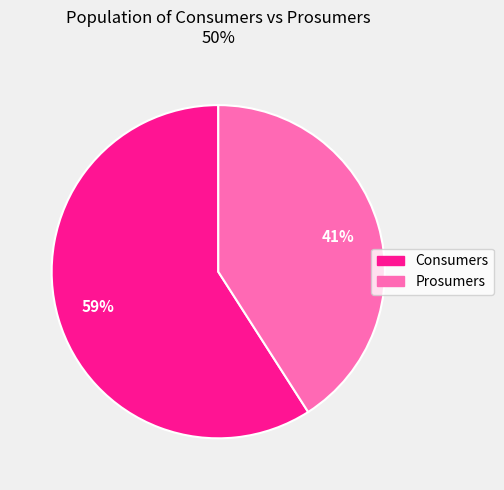

The Prosumers slice represents 32% of the pie. True or false?

False